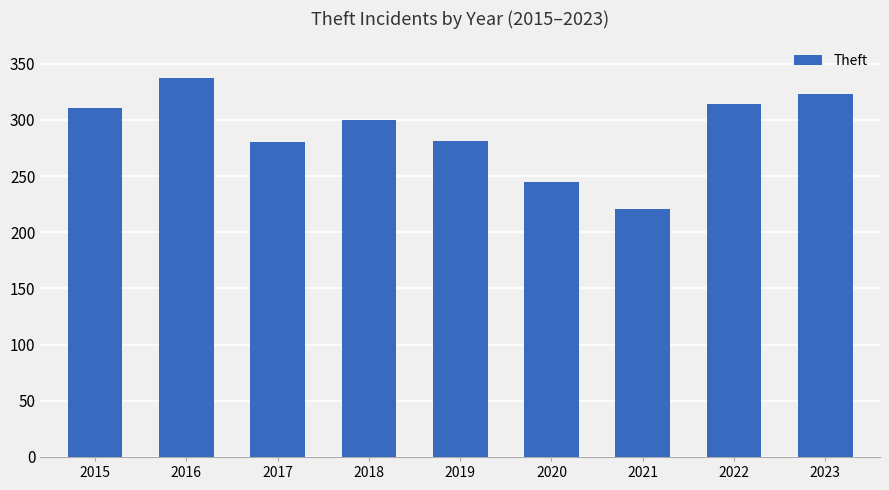

True or false: the data shows 514 at 2018.

False